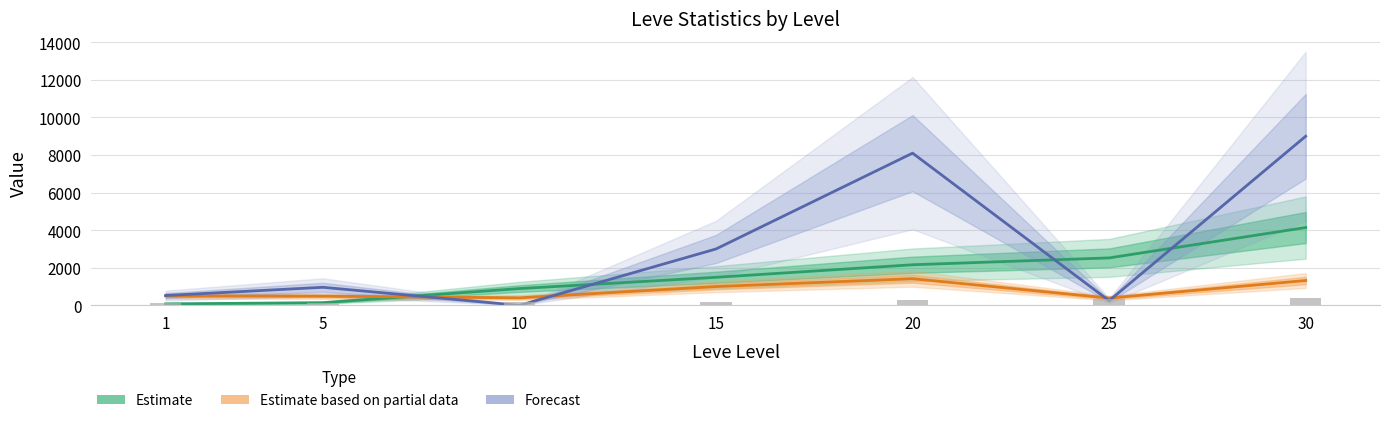

At which label does Estimate (Leve EXP/10) first exceed 1492?

20